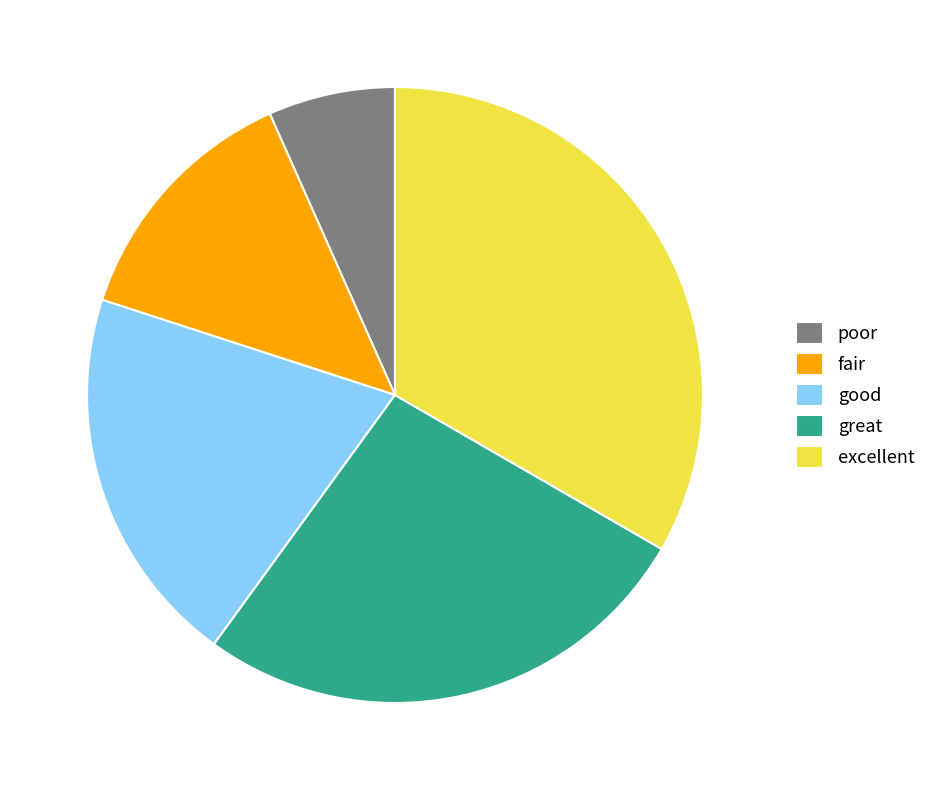

What is the largest slice in the pie chart?

excellent